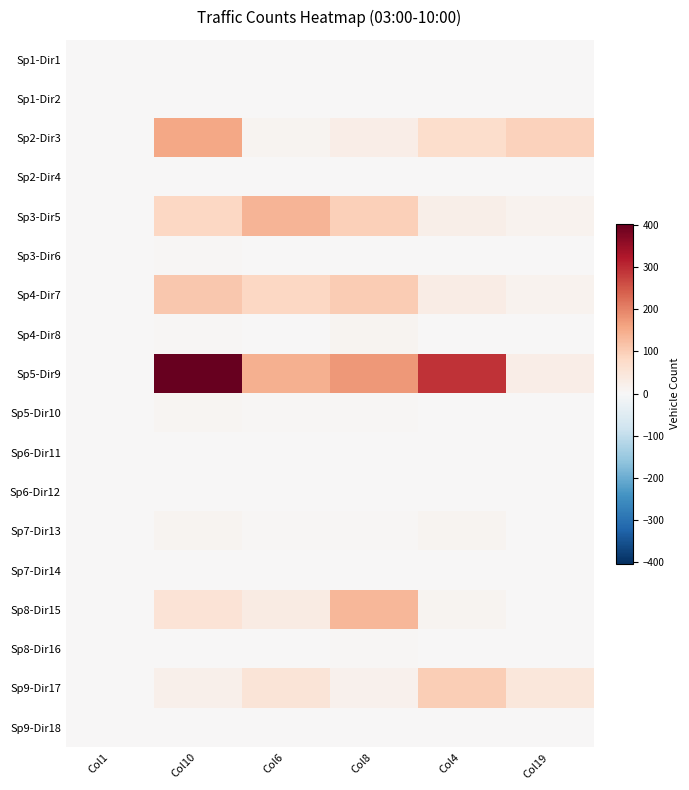

Which series has the widest spread of values?

Sp5-Dir9